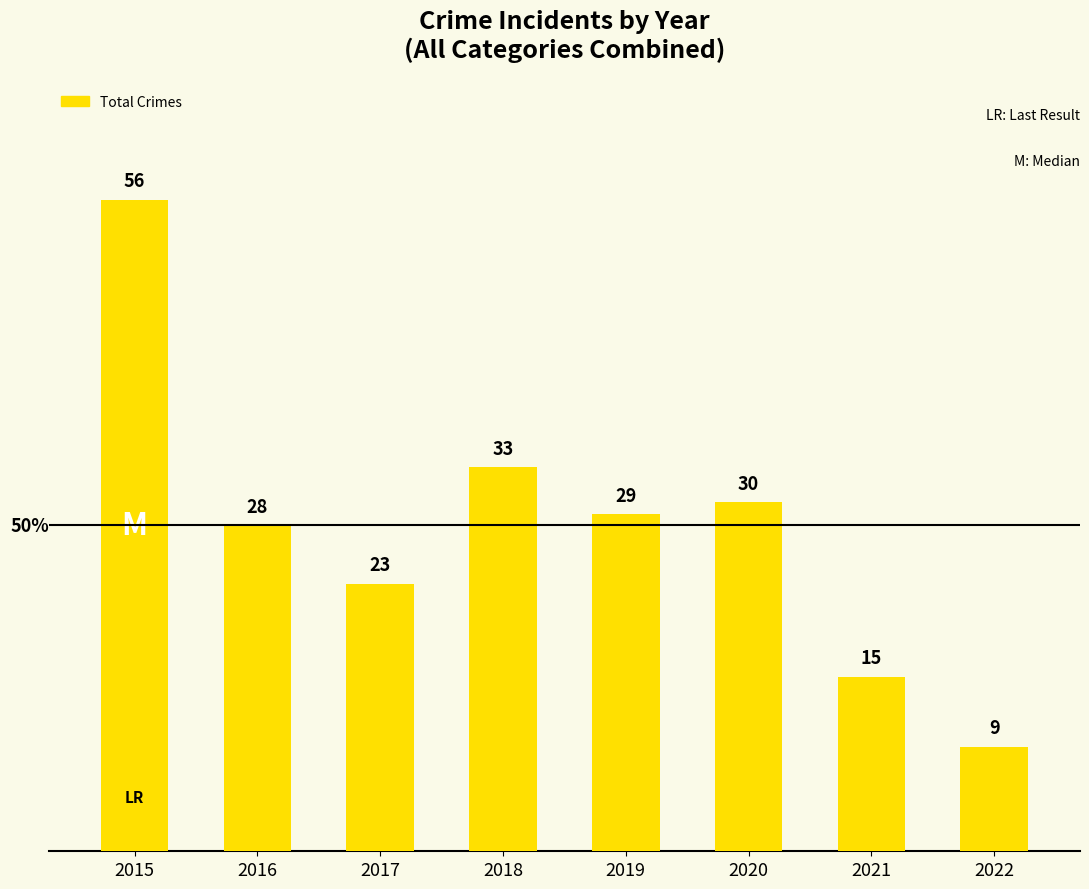

At which category does the chart reach its minimum across all series?

2022